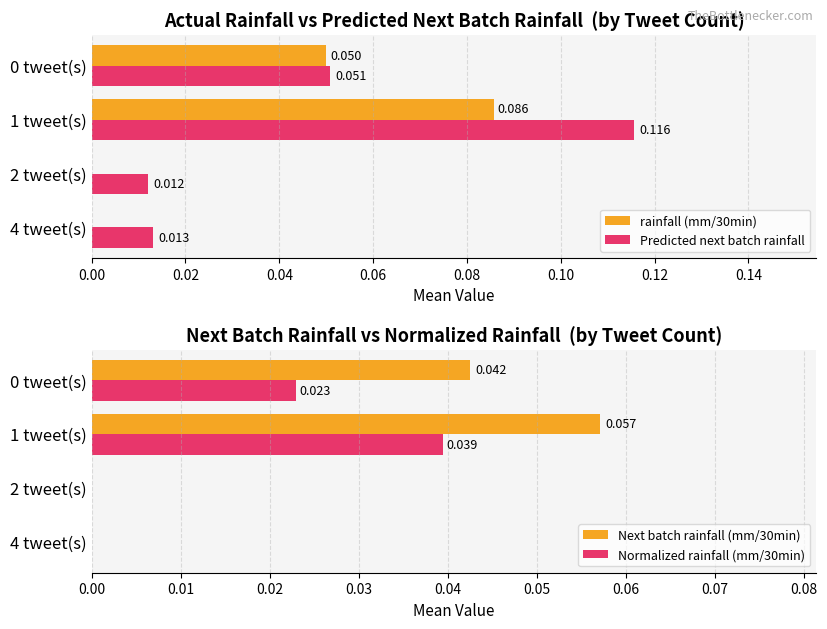

Which has a higher value, 1 tweet(s) or 0 tweet(s)?

1 tweet(s)